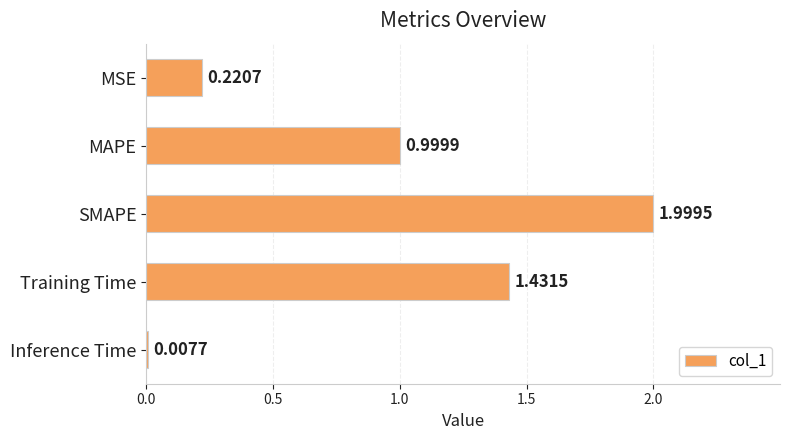

What is the difference between the values at MAPE and MSE?

0.8